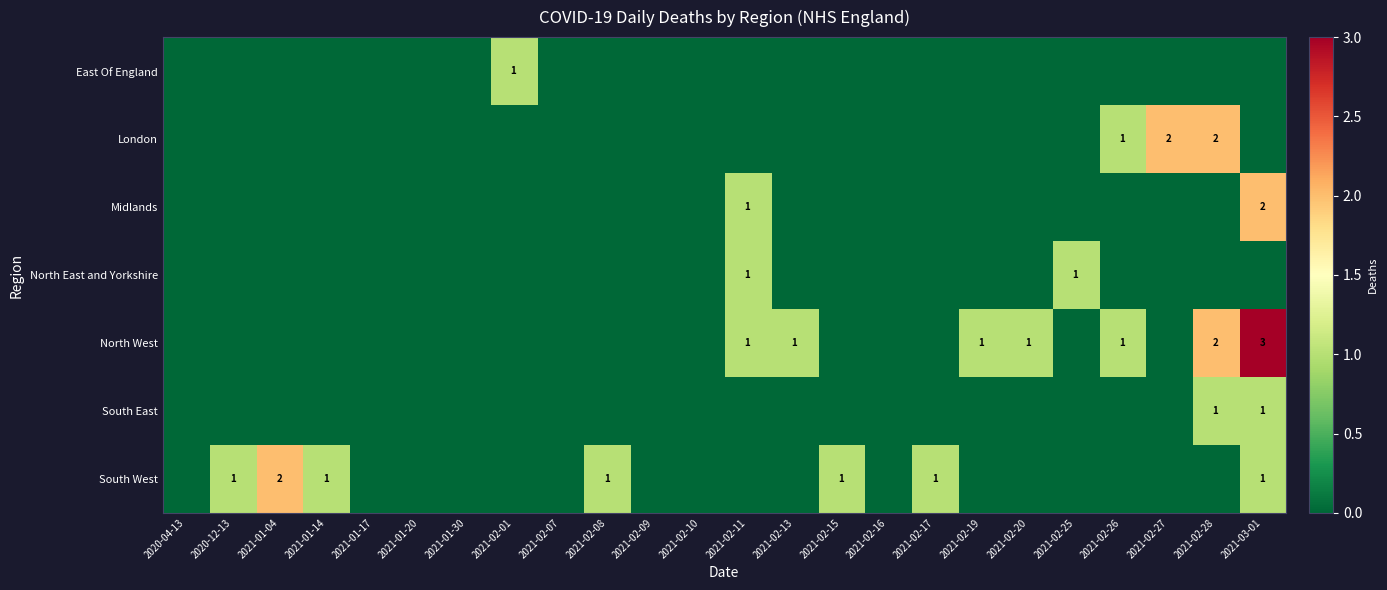

Which category has the highest value across all series?

2021-03-01